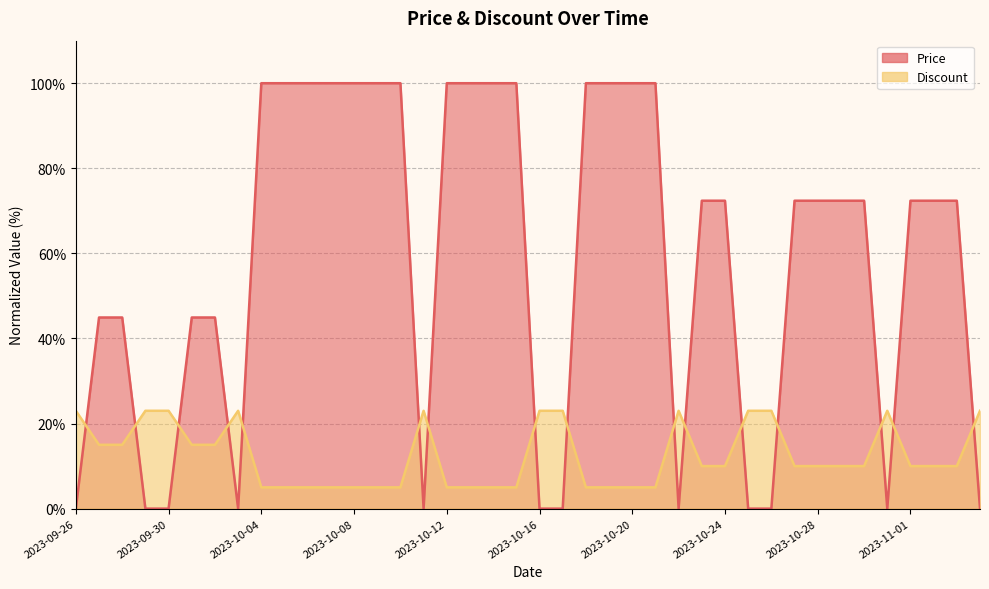

List the series in order of their overall mean, lowest first.

Discount, Price